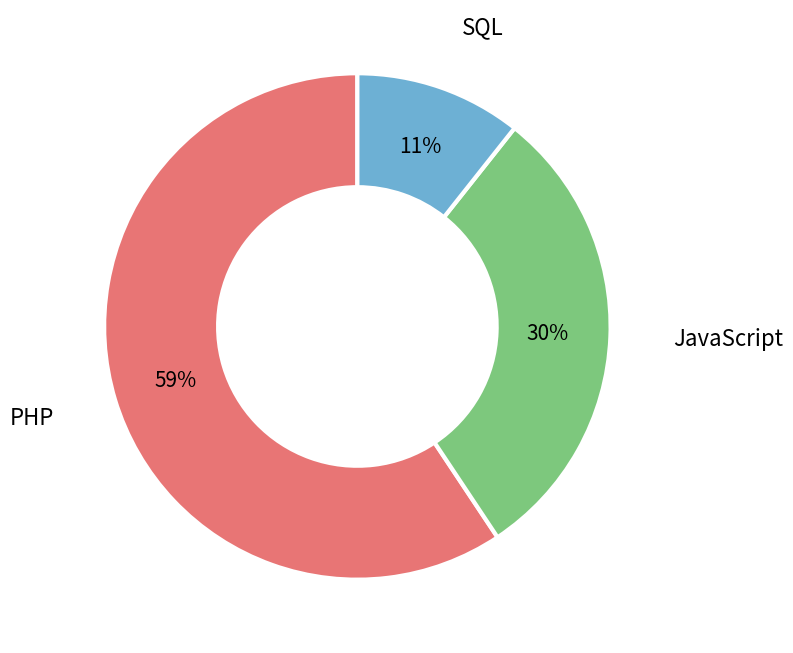

How many segments does this pie chart have?

3